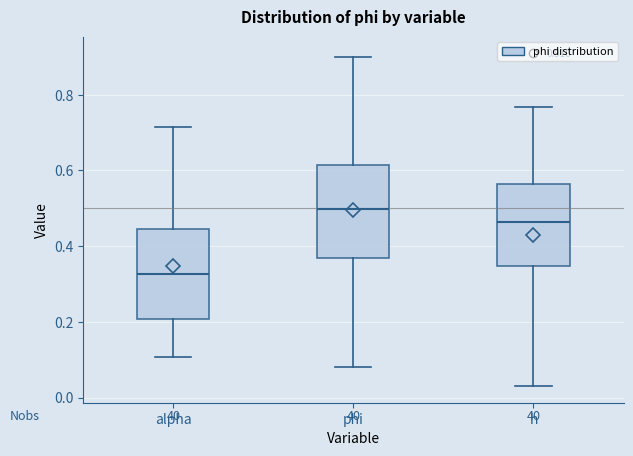

Which box's median line is the highest?

phi